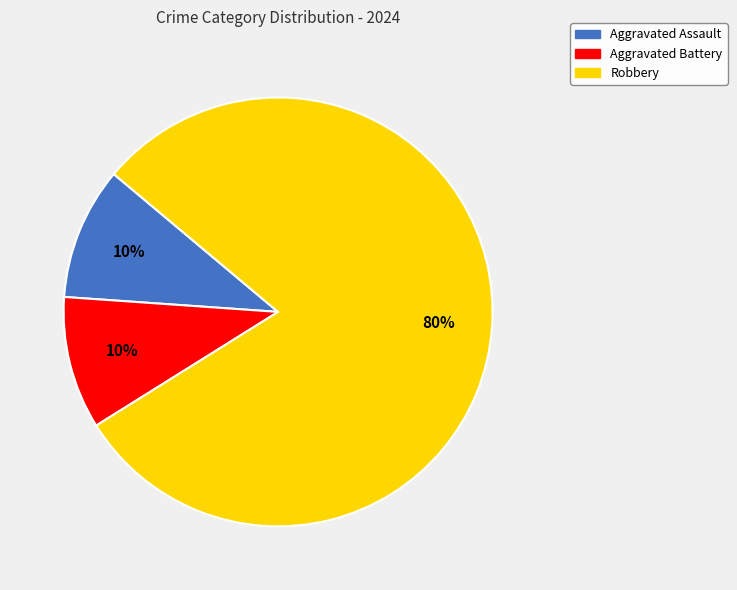

What percentage is the Robbery slice, to the nearest percent?

80%